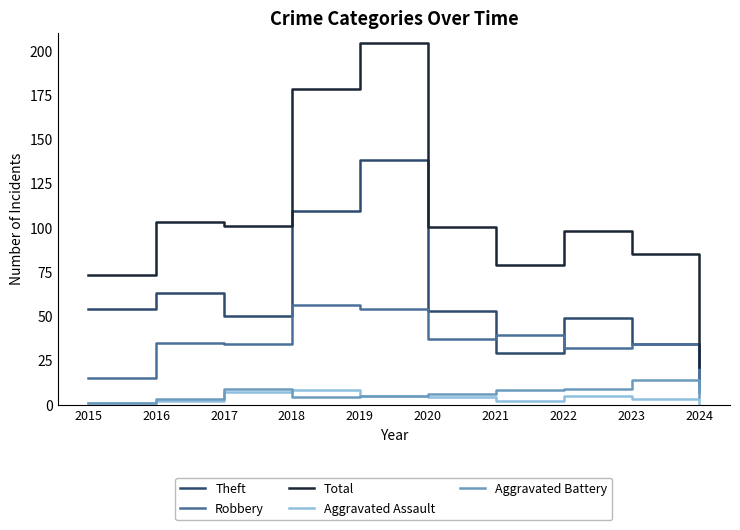

What is the difference between the maximum and minimum values in the Theft series?

128